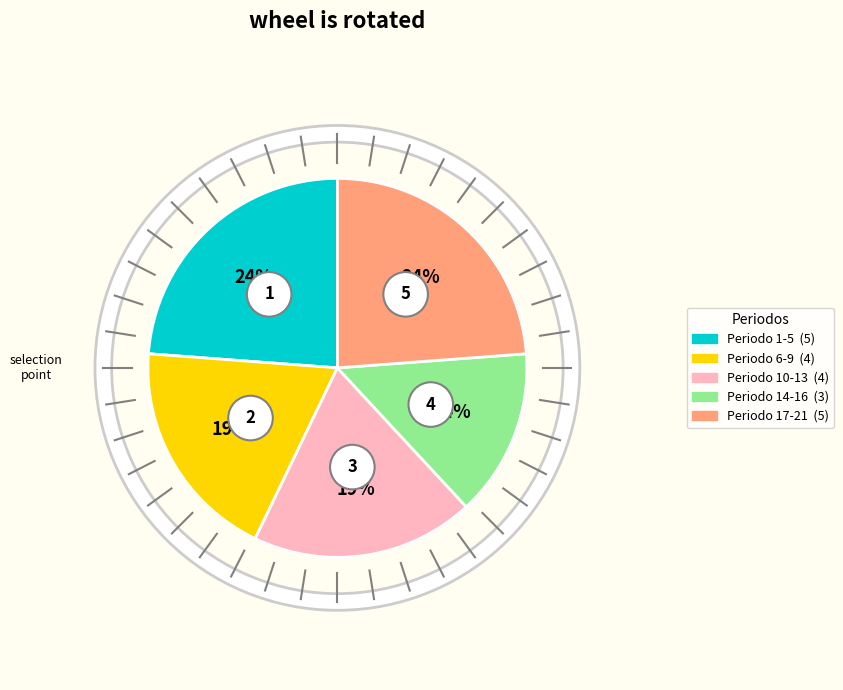

How much of the chart is everything except Periodo 10-13?

81.0%